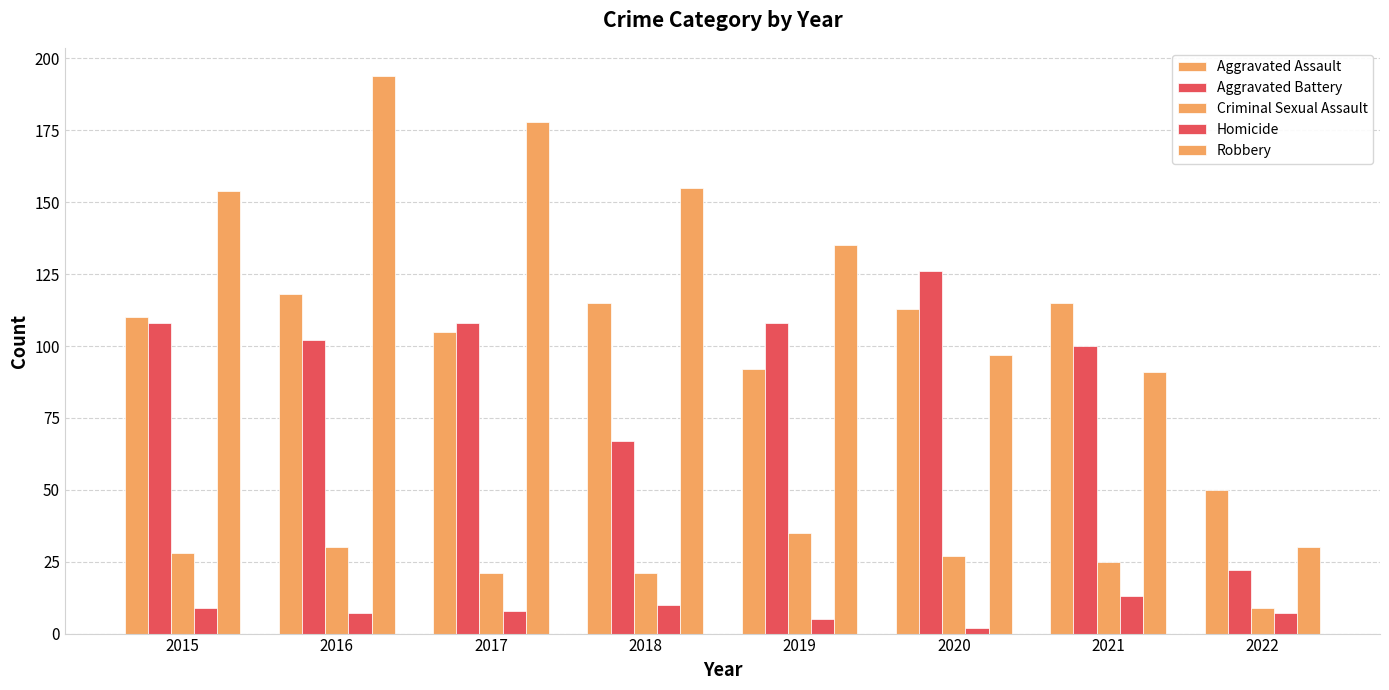

At which label does Robbery first exceed 154?

2016